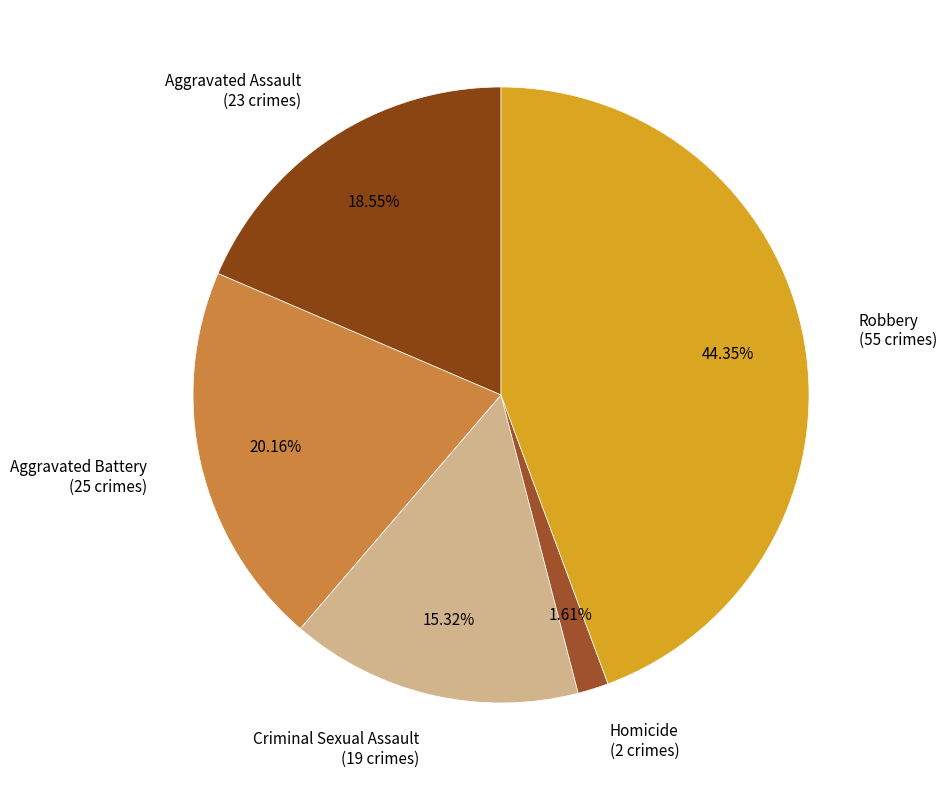

The Aggravated Battery slice represents 20% of the pie. True or false?

True